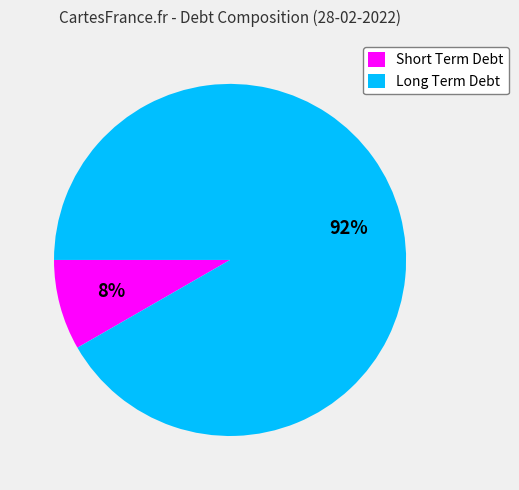

Is it true that Long Term Debt is 92% of the pie?

True